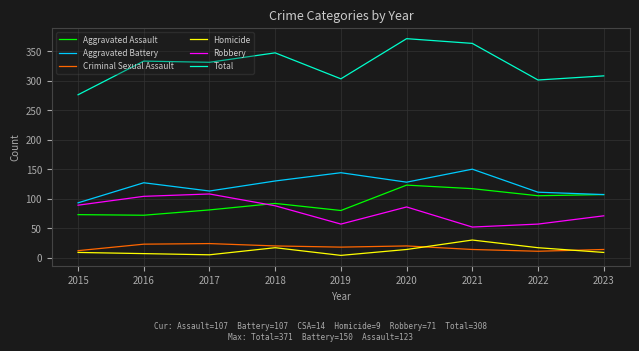

What is the total value across all series at 2017?

662